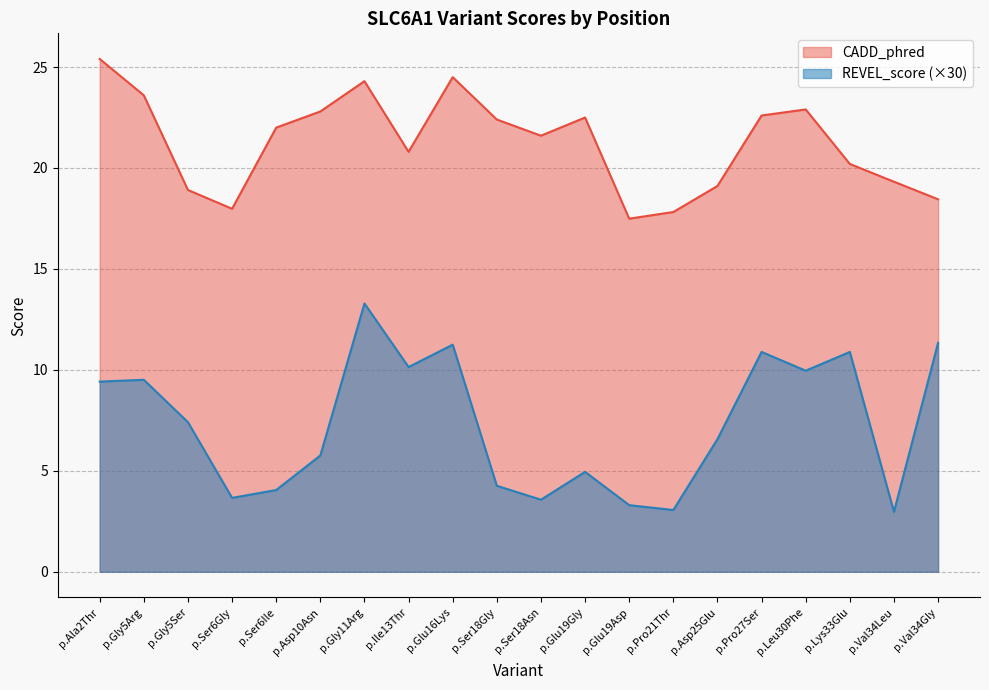

How many lines are shown in the chart?

2